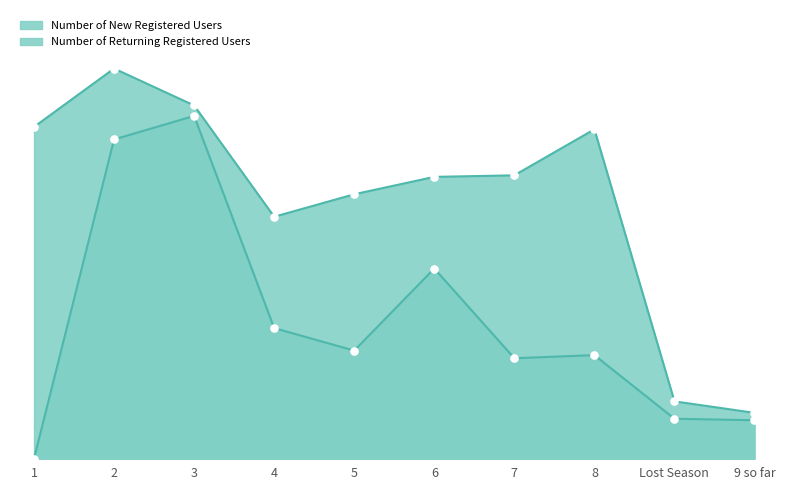

The chart shows a value of 3916 at 5. True or false?

True